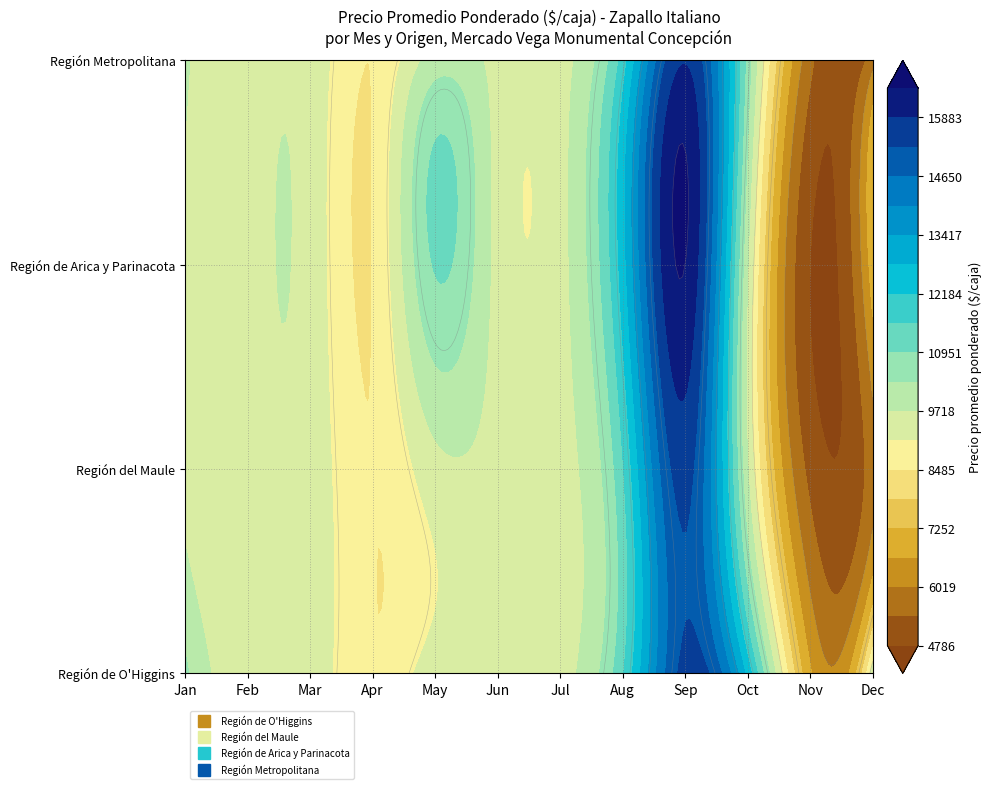

Approximately how many times larger is the value at 260 compared to 430?

1.5